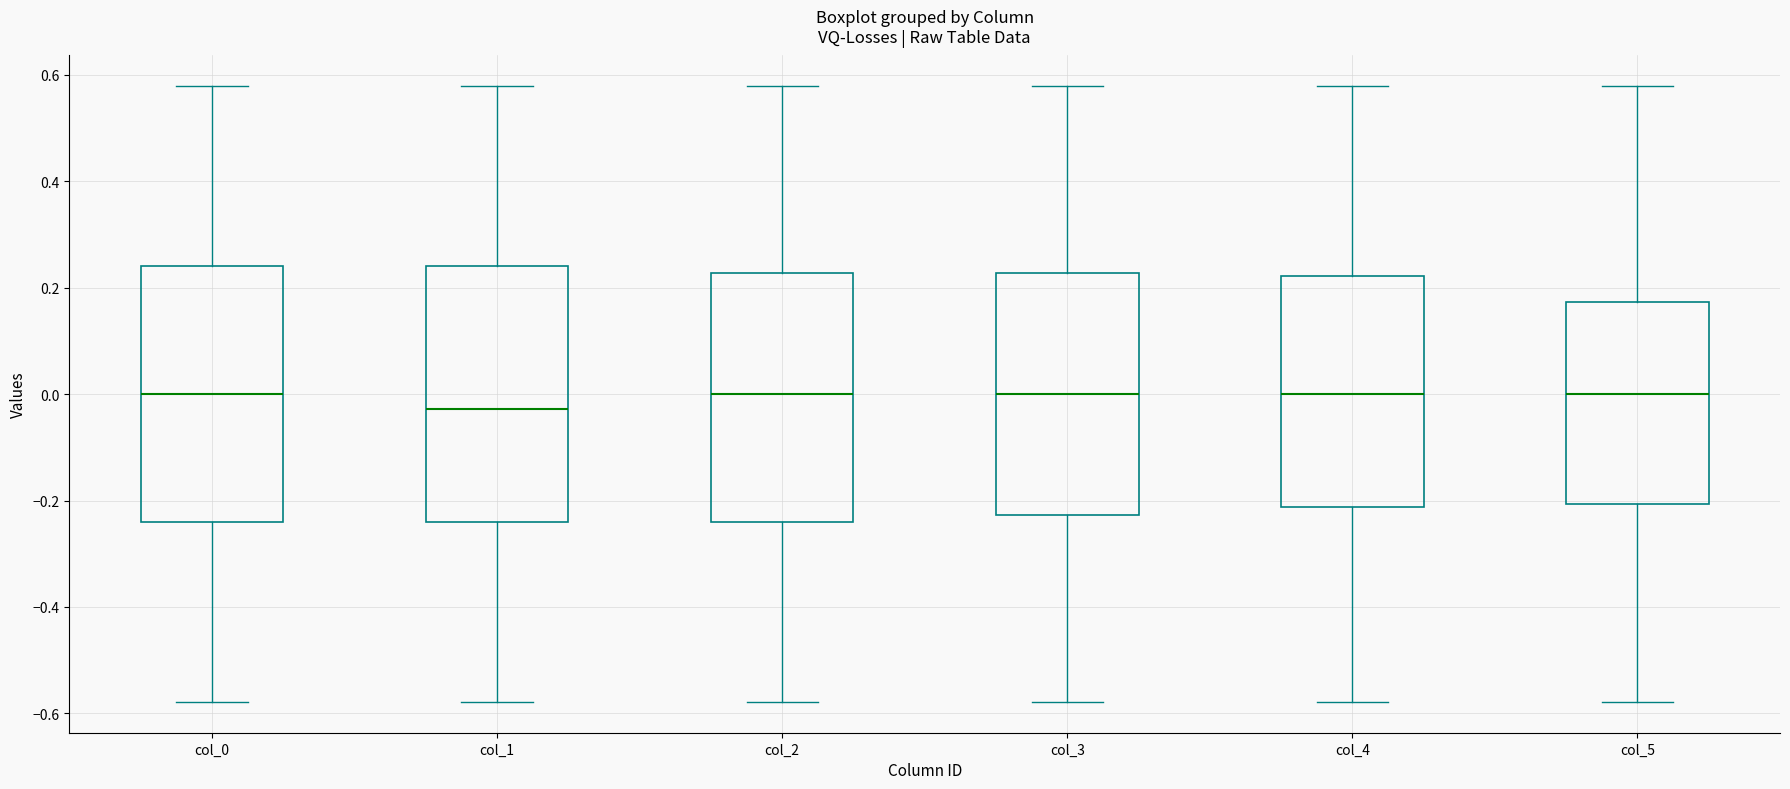

Reading left to right, read every box against the y-axis: the position of its median line, the range the box covers, and the ends of its whiskers. The values are not printed on the chart, so give them approximately, as read against the axis.

col_0: median 0.00, box -0.24 to 0.24, whiskers -0.58 to 0.58
col_1: median -0.02, box -0.24 to 0.24, whiskers -0.58 to 0.58
col_2: median 0.00, box -0.24 to 0.22, whiskers -0.58 to 0.58
col_3: median 0.00, box -0.22 to 0.22, whiskers -0.58 to 0.58
col_4: median 0.00, box -0.22 to 0.22, whiskers -0.58 to 0.58
col_5: median 0.00, box -0.20 to 0.18, whiskers -0.58 to 0.58